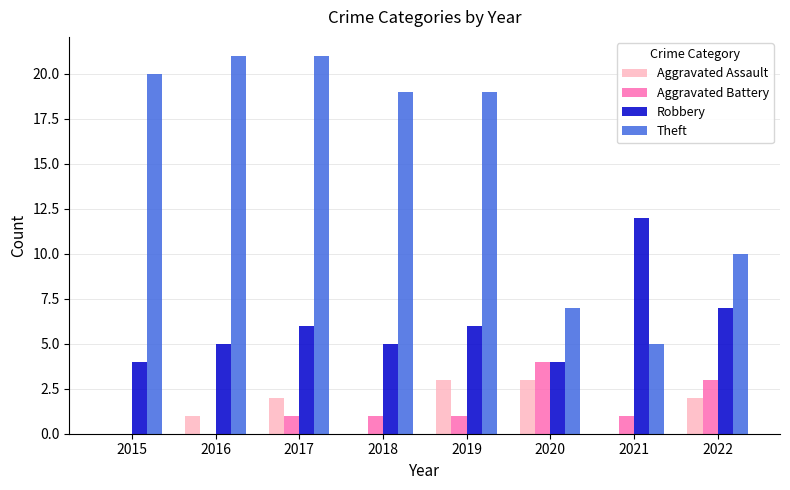

What are all the series names shown in the legend?

Aggravated Assault, Aggravated Battery, Robbery, Theft